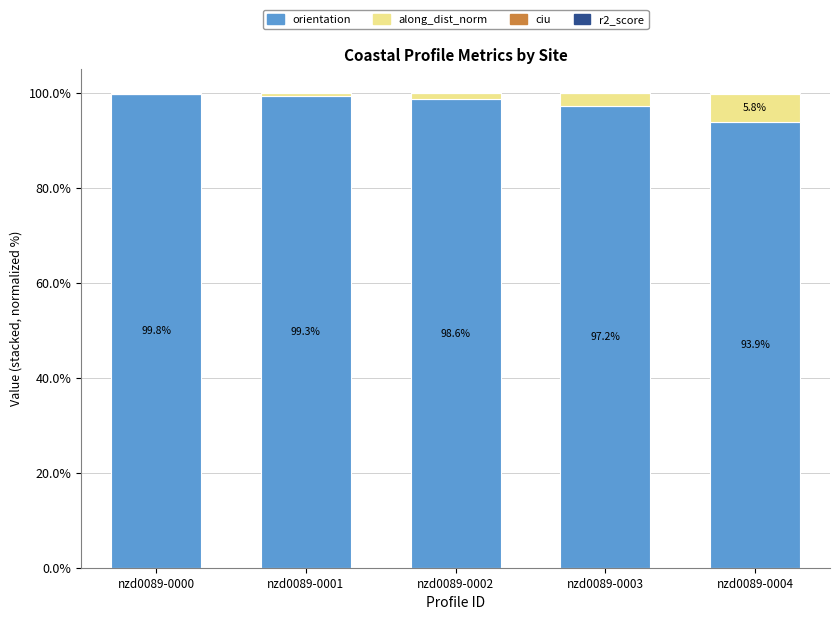

At which label does along_dist_norm first exceed 1?

nzd0089-0002